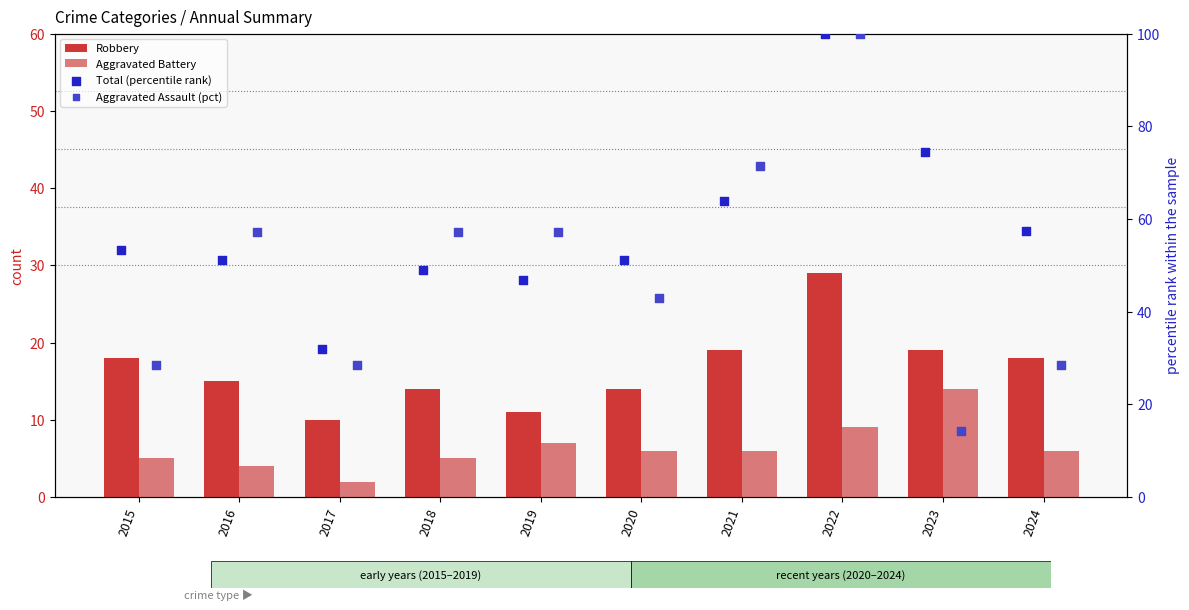

Which series reaches the minimum Y coordinate?

Aggravated Battery